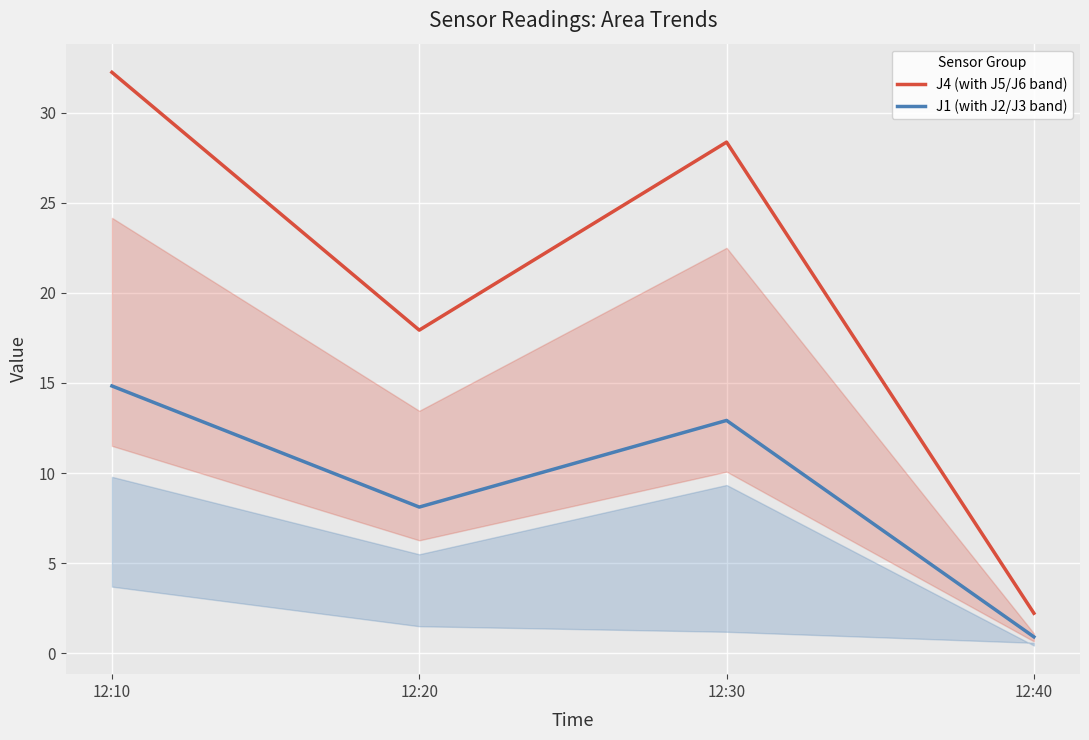

What is the difference between the highest and lowest values at 12:30?

15.4